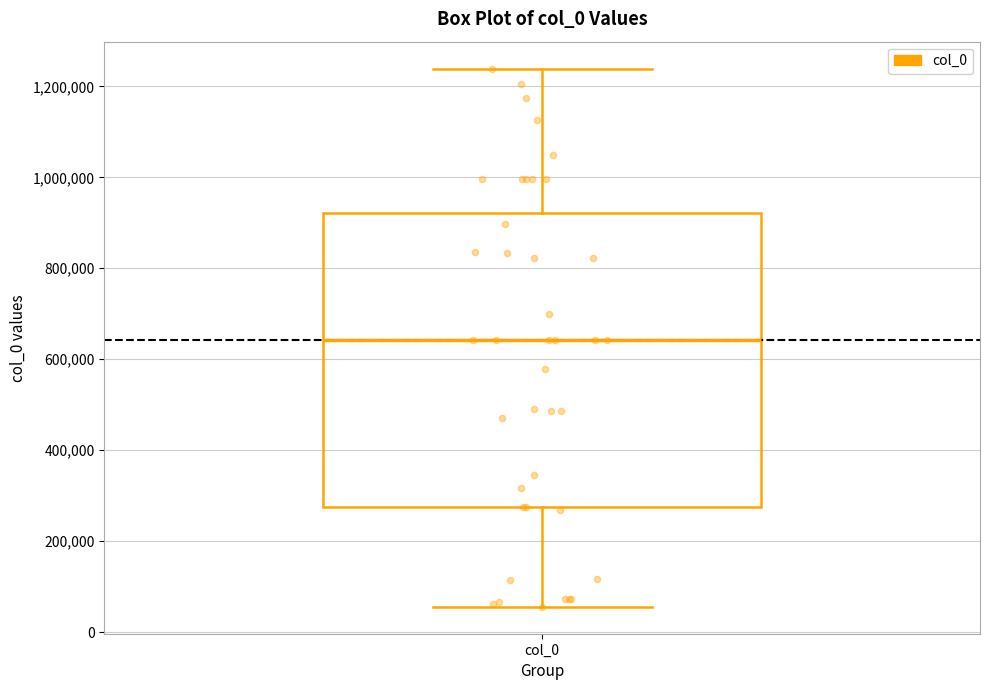

Read this box plot against the y-axis: the position of the median line, the range covered by the box, and the ends of both whiskers. The values are not printed on the chart, so give them approximately, as read against the axis.

median 640000, box 280000 to 920000, whiskers 60000 to 1240000